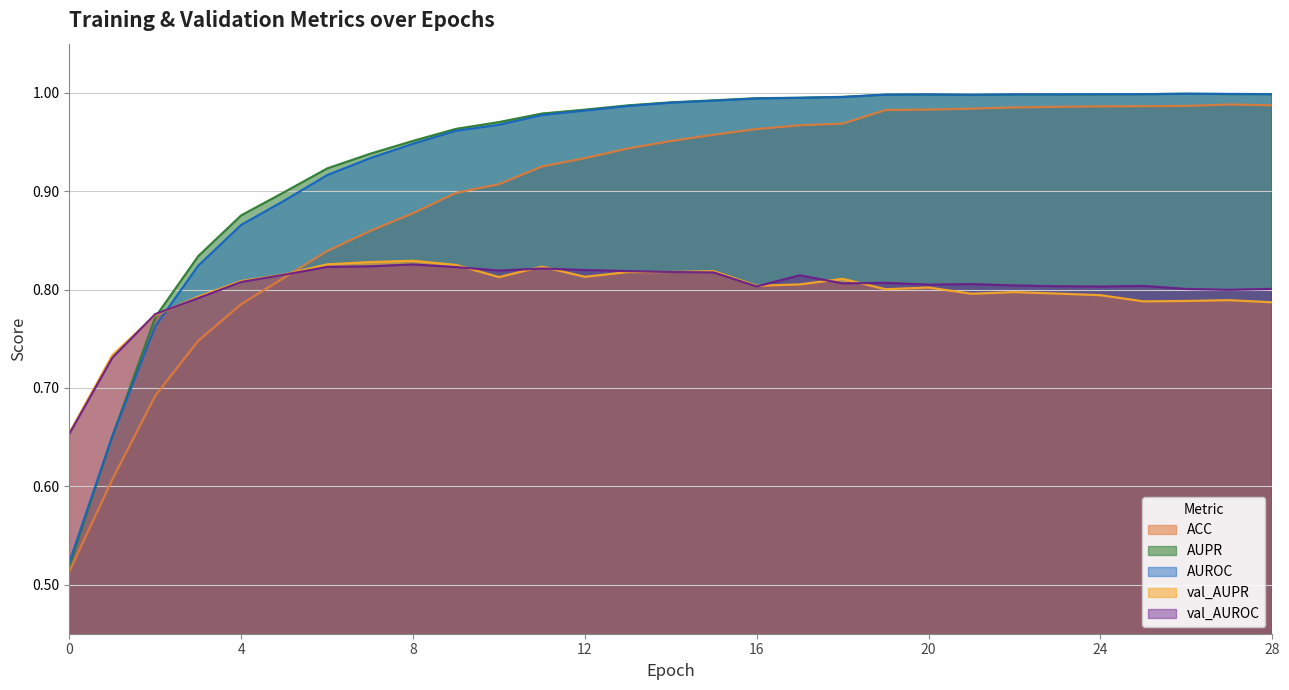

What value does the val_AUPR series have at 2?

0.8